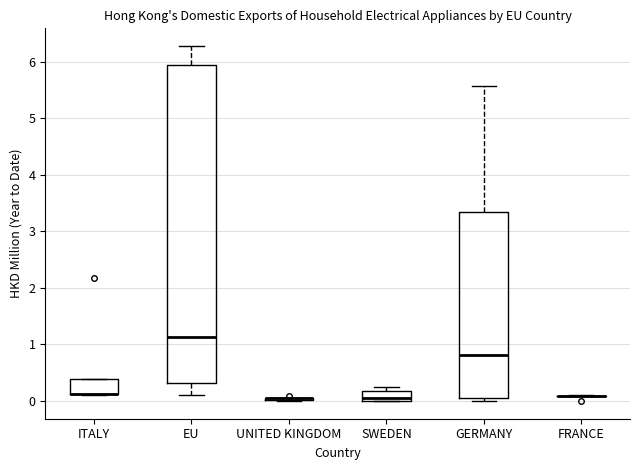

Where does the median line of the box for SWEDEN sit on the y-axis? The values are not printed on the chart, so give them approximately, as read against the axis.

0.1